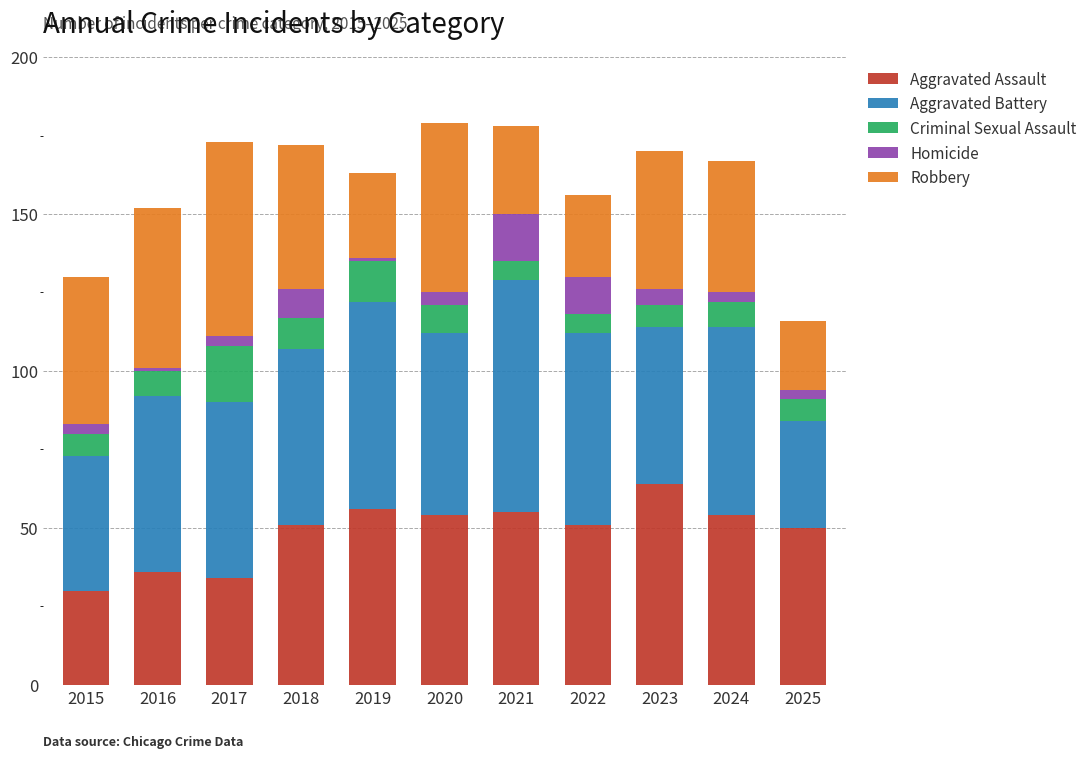

At which label does Aggravated Assault reach its peak?

2023